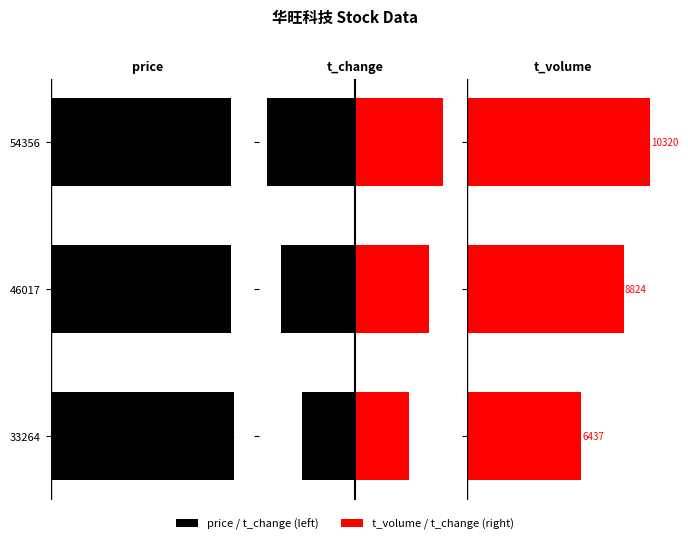

Count the t_change right values in the range 1 to 3.

2